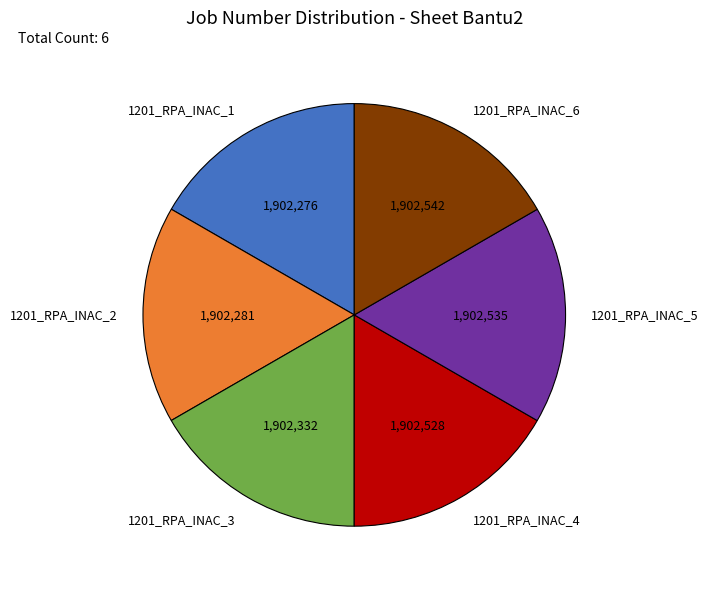

Is the sum of 1201_RPA_INAC_5 and 1201_RPA_INAC_4 greater than half?

No